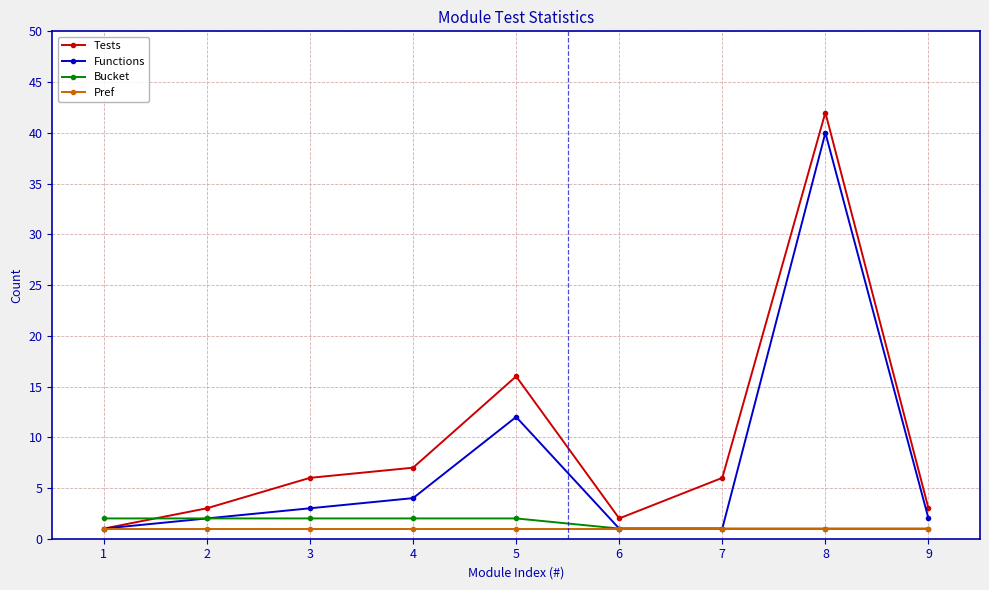

Count the number of data series in this chart.

4